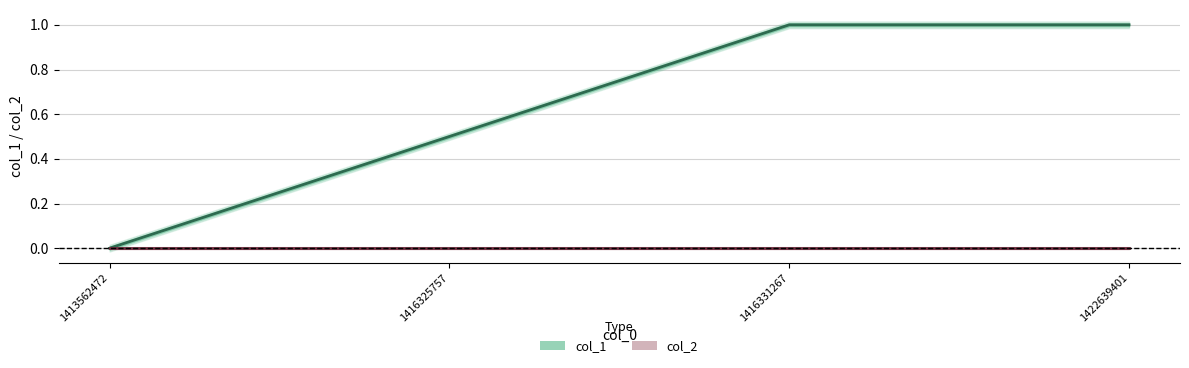

Reading left to right, extract all data points from this chart.

col_1: 1413562472=0.0	1416325757=0.5	1416331267=1.0	1422639401=1.0
col_2: 1413562472=0.0	1416325757=0.0	1416331267=0.0	1422639401=0.0